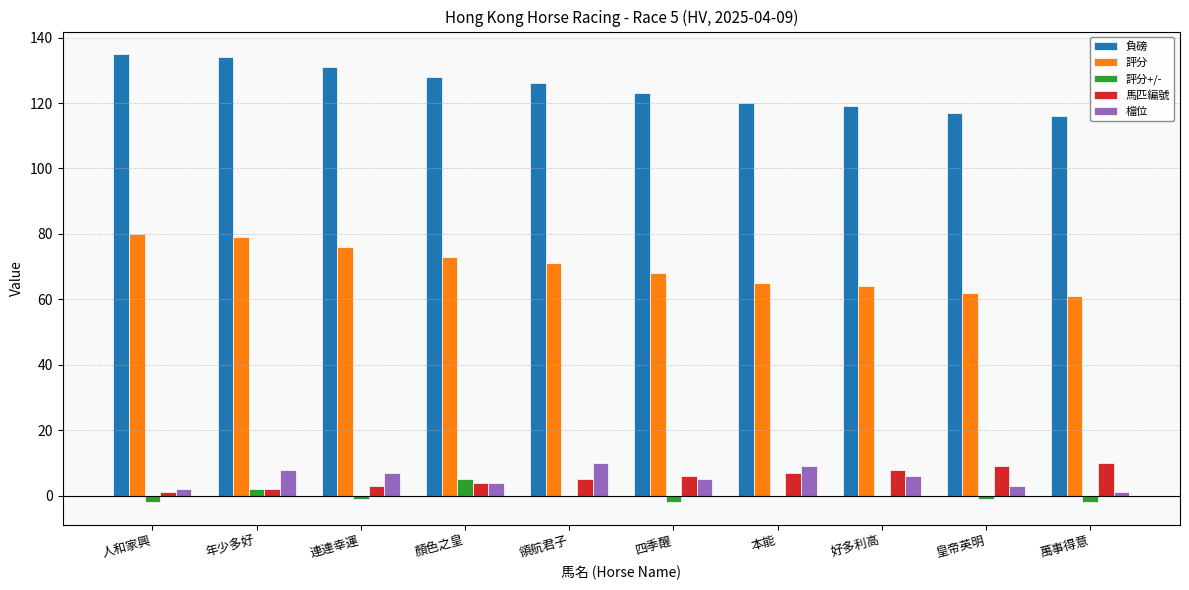

What is the maximum value shown in the chart?

135